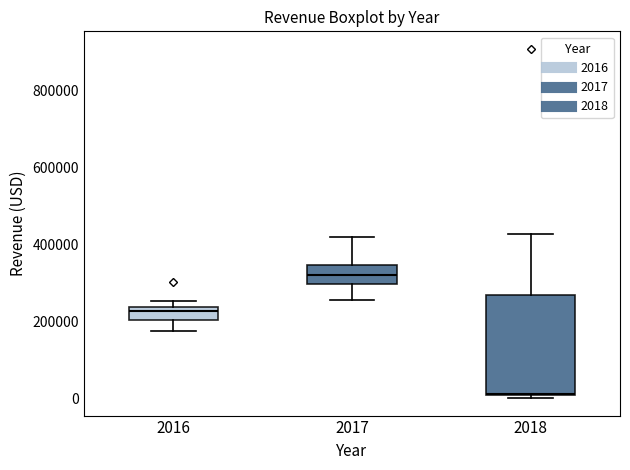

Reading left to right, read every box against the y-axis: the position of its median line, the range the box covers, and the ends of its whiskers. The values are not printed on the chart, so give them approximately, as read against the axis.

2016: median 220000, box 200000 to 240000, whiskers 180000 to 260000
2017: median 320000, box 300000 to 340000, whiskers 260000 to 420000
2018: median 20000, box 0 to 260000, whiskers 0 (just below the box's lower edge) to 420000